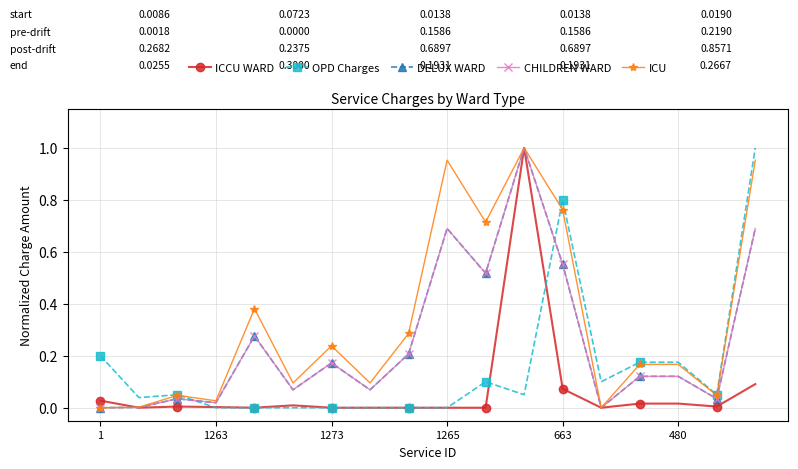

What is the maximum value shown in the chart?

1.0